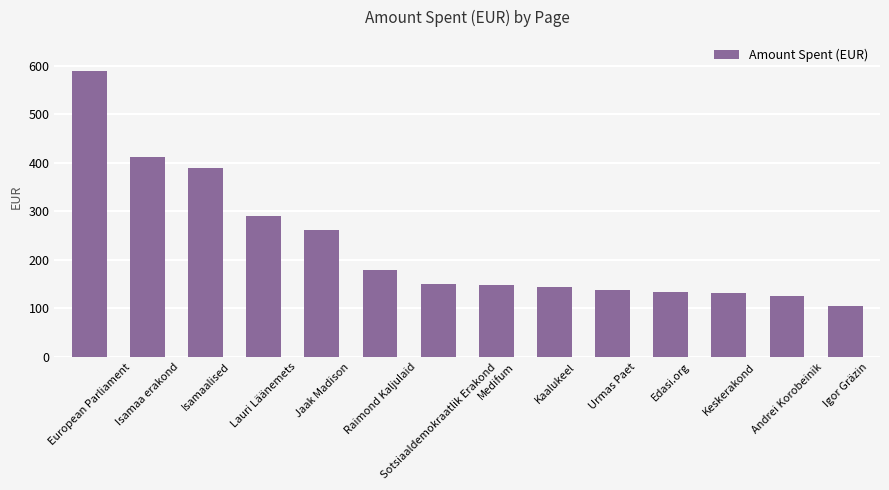

What is the difference between the maximum and minimum values?

484